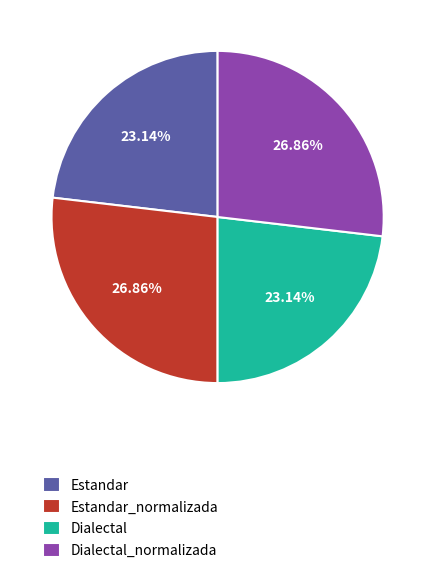

Is Dialectal_normalizada the majority of the pie?

No